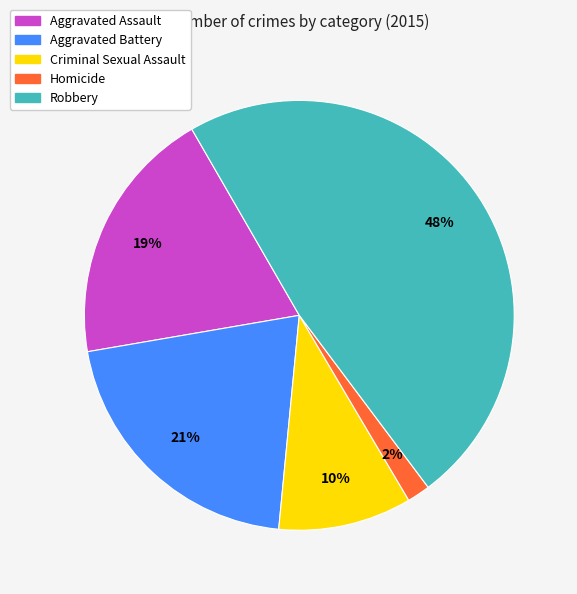

How many slices are in this pie chart?

5